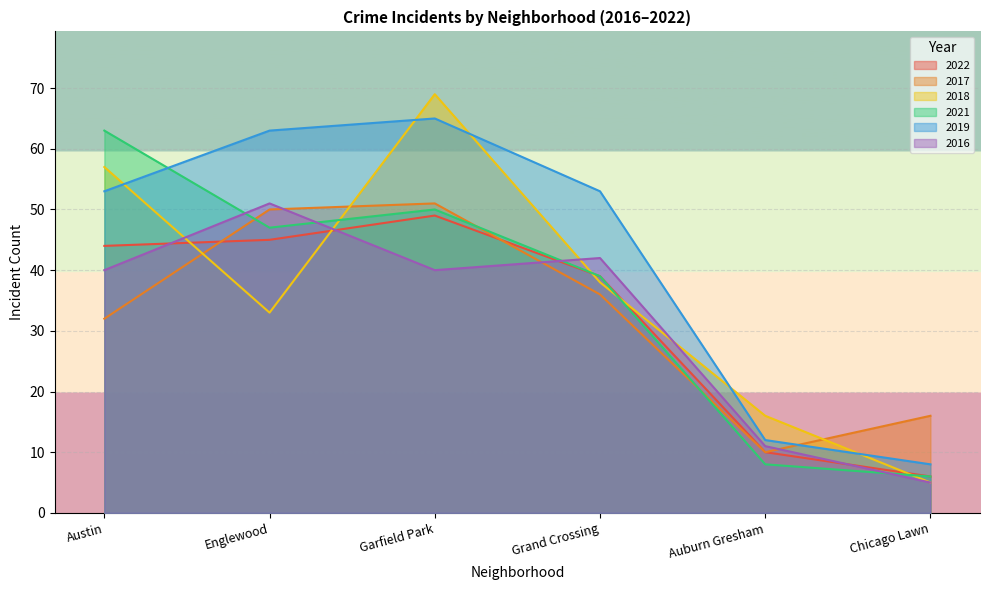

The value of 2016 at Garfield Park is 40. True or false?

True